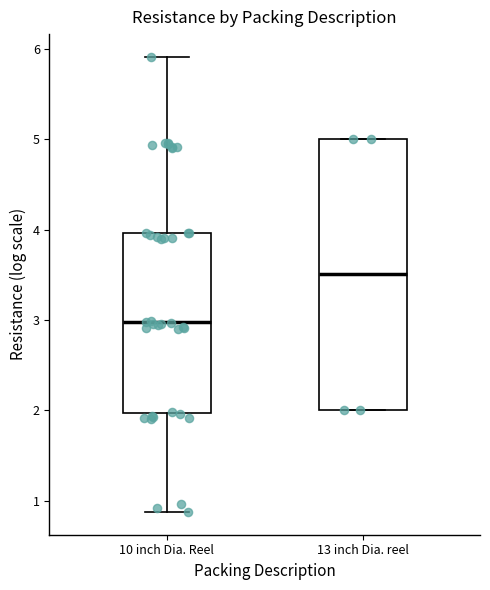

Reading left to right, read every box against the y-axis: the position of its median line, the range the box covers, and the ends of its whiskers. The values are not printed on the chart, so give them approximately, as read against the axis.

10 inch Dia. Reel: median 3.0, box 2.0 to 4.0, whiskers 0.9 to 5.9
13 inch Dia. reel: median 3.5, box 2.0 to 5.0, whiskers 2.0 to 5.0